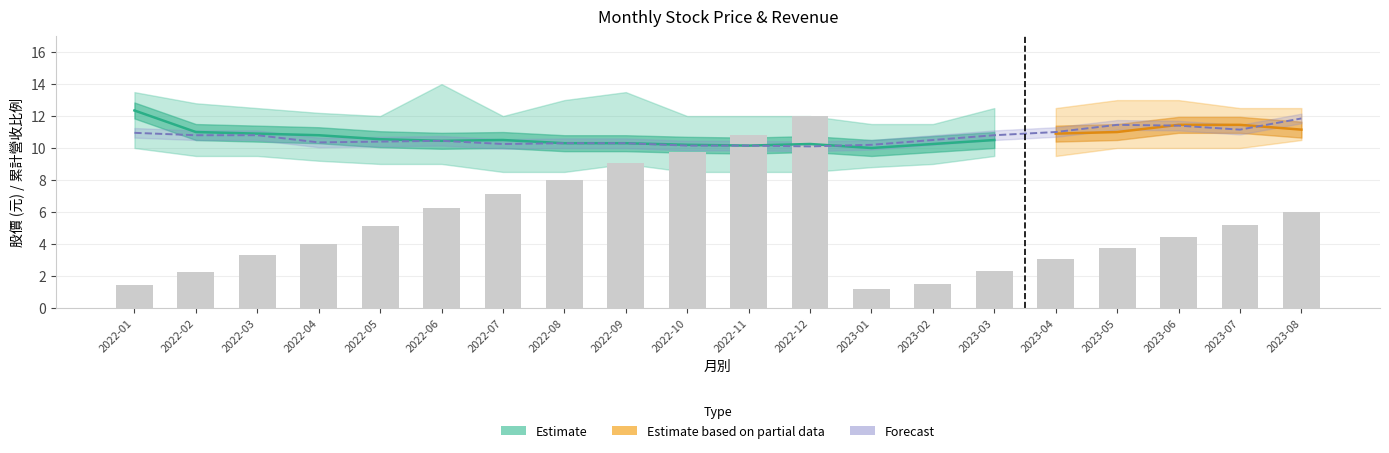

What position from the right is 2022-08?

13